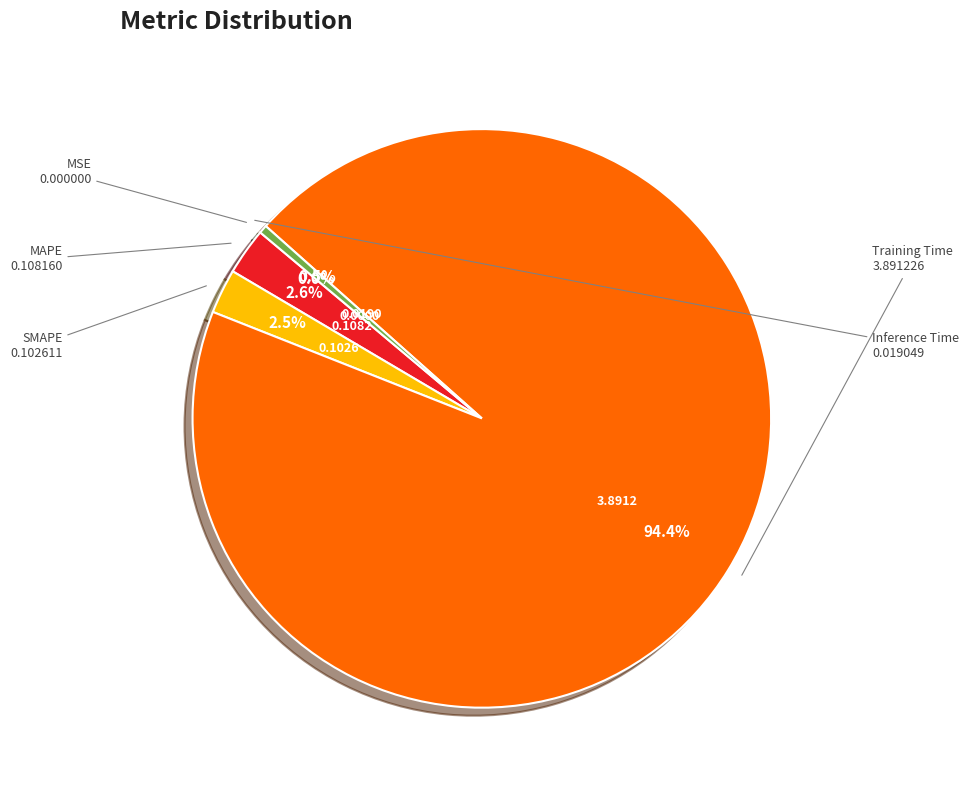

Is SMAPE the majority of the pie?

No